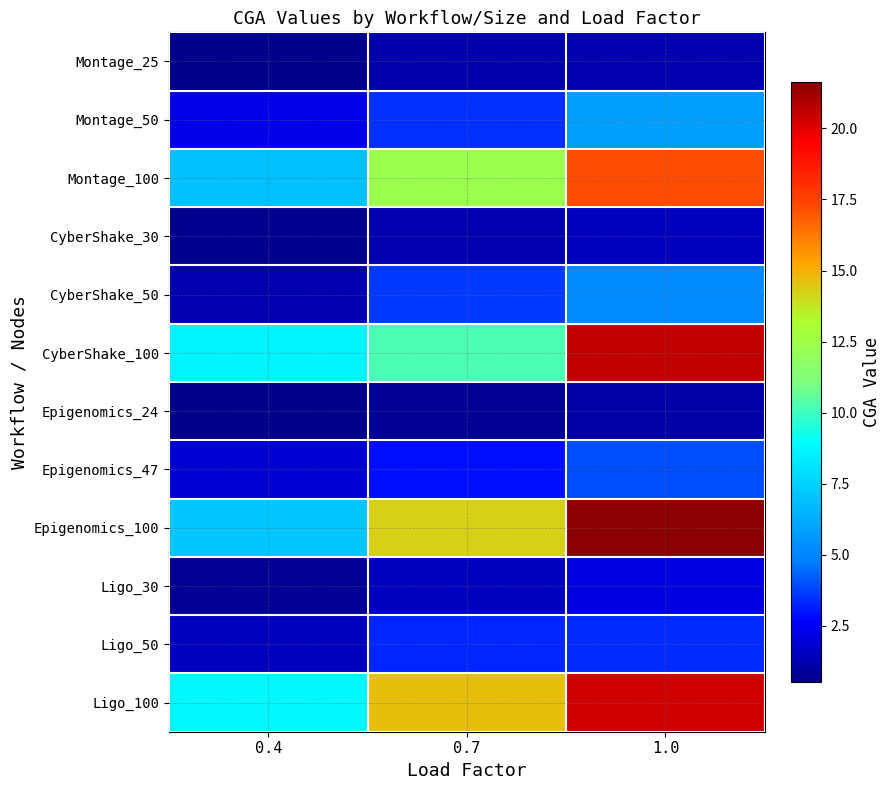

Reading left to right, transcribe all the data shown in this chart.

Montage_25: 0.4=0.5	0.7=1.2	1.0=1.2
Montage_50: 0.4=2.3	0.7=3.5	1.0=5.8
Montage_100: 0.4=7.0	0.7=12.4	1.0=17.2
CyberShake_30: 0.4=0.6	0.7=1.3	1.0=1.4
CyberShake_50: 0.4=1.2	0.7=3.6	1.0=5.2
CyberShake_100: 0.4=8.6	0.7=10.2	1.0=20.6
Epigenomics_24: 0.4=0.5	0.7=0.7	1.0=1.0
Epigenomics_47: 0.4=1.9	0.7=2.9	1.0=3.9
Epigenomics_100: 0.4=7.2	0.7=14.2	1.0=21.6
Ligo_30: 0.4=0.7	0.7=1.5	1.0=2.2
Ligo_50: 0.4=1.5	0.7=3.3	1.0=3.4
Ligo_100: 0.4=8.7	0.7=14.7	1.0=20.3